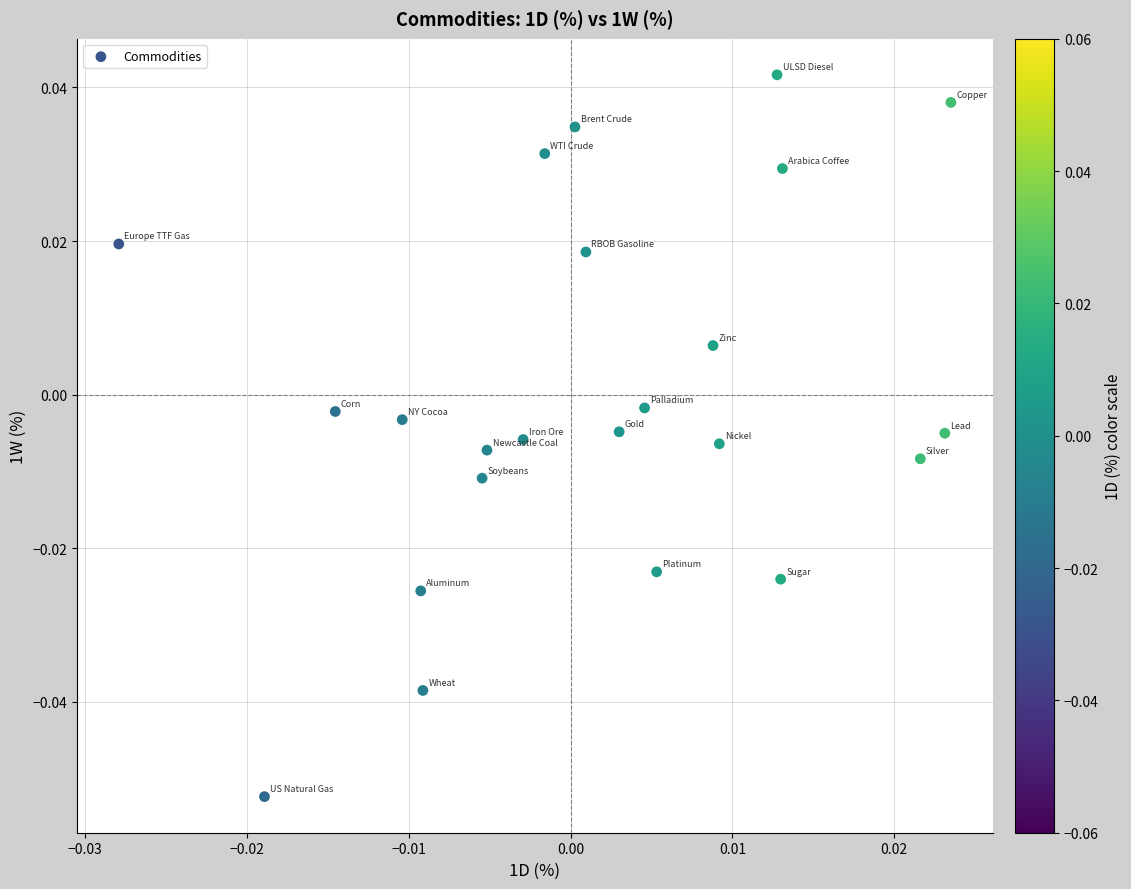

How many data points are displayed?

23